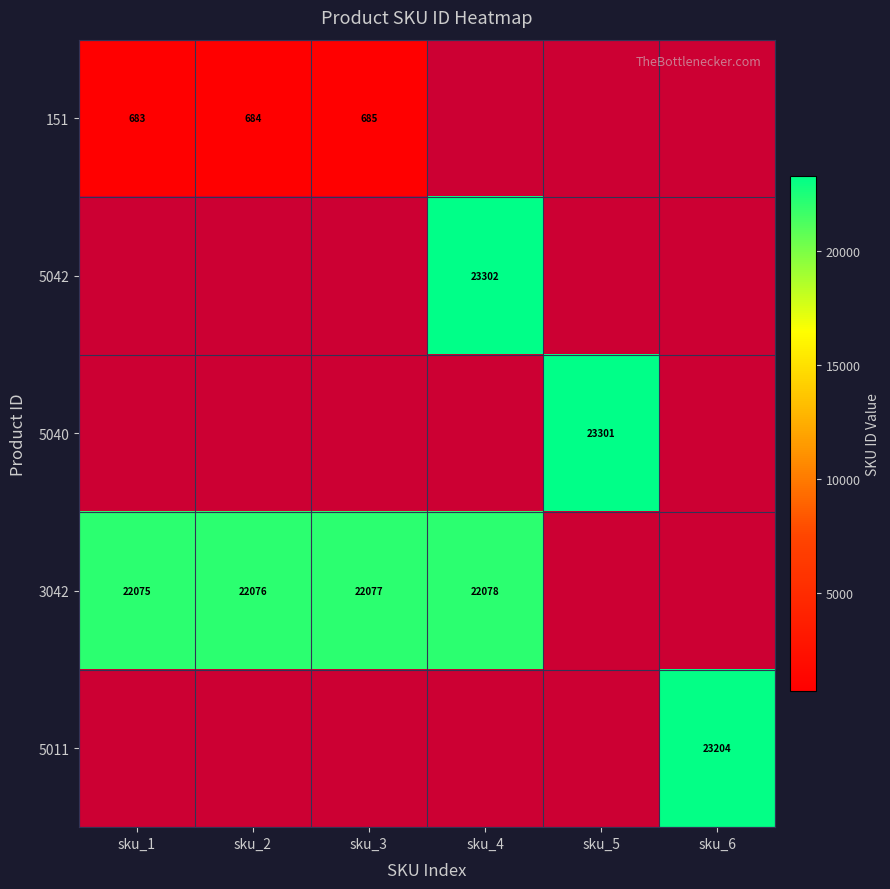

The value of 3042 at sku_1 is 36561. True or false?

False